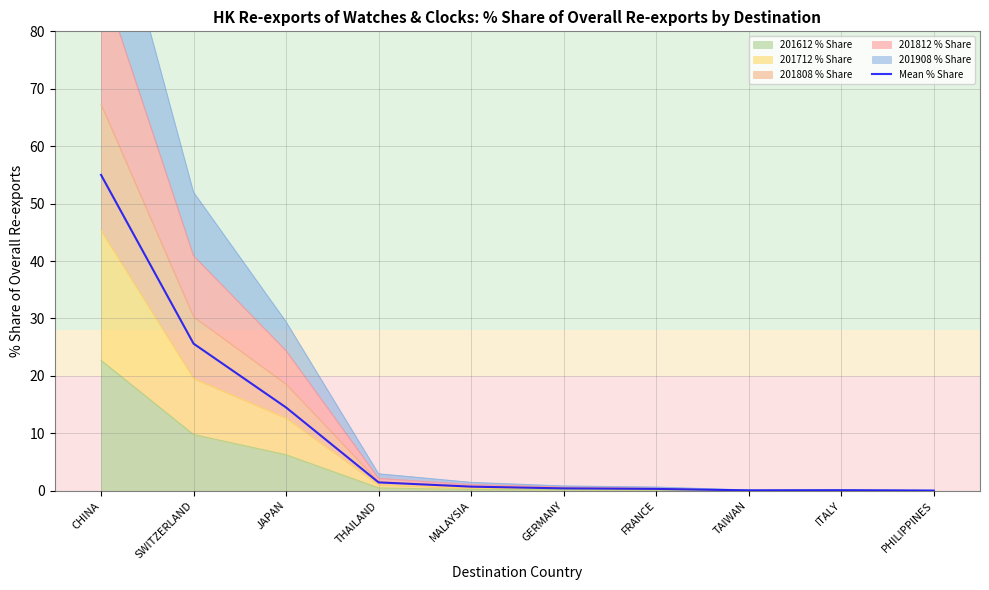

Is it true that the value at TAIWAN is 0.0?

False